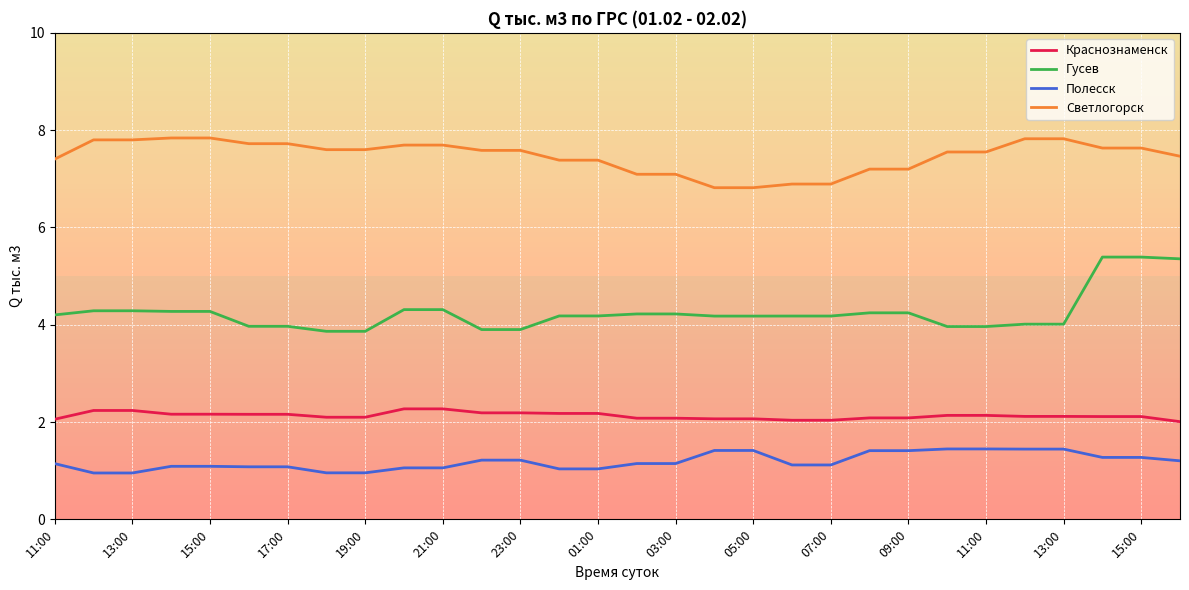

Rank the series by their average value, from highest to lowest.

Светлогорск, Гусев, Краснознаменск, Полесск